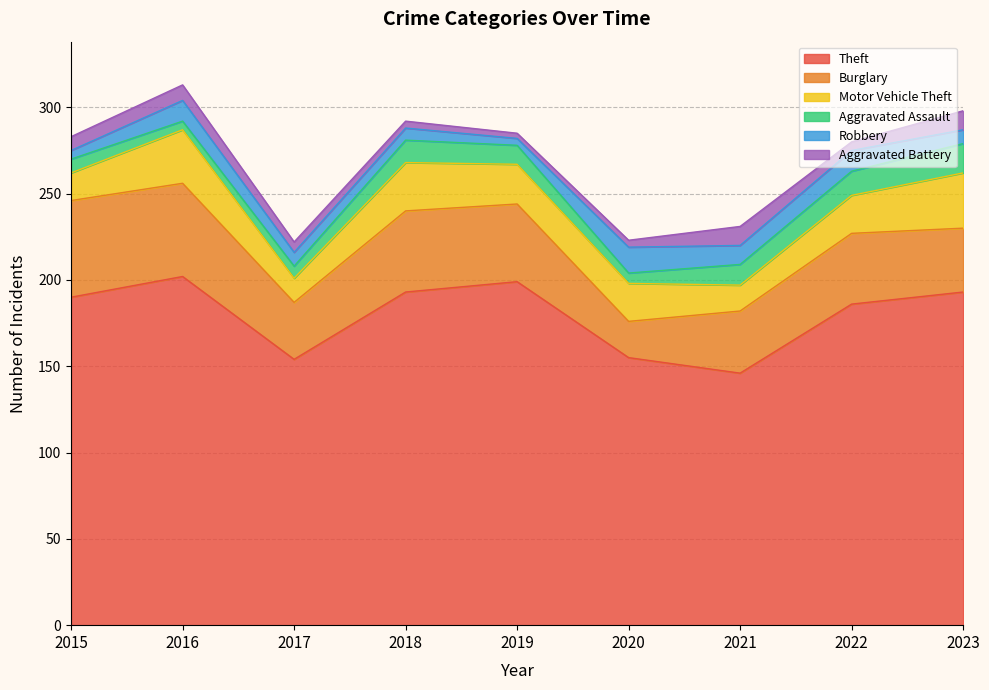

What is the difference between the second highest and minimum values in the Aggravated Battery series?

8